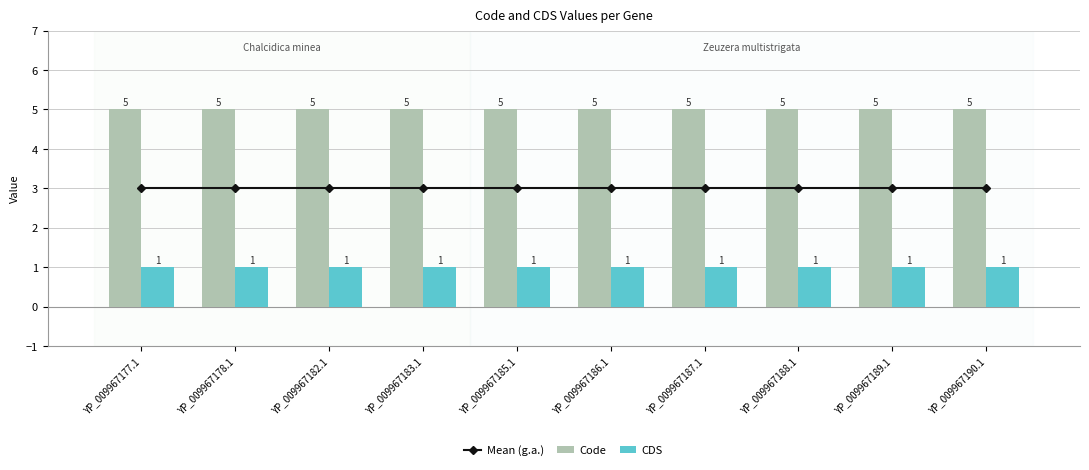

Does the chart contain stacked bars?

No